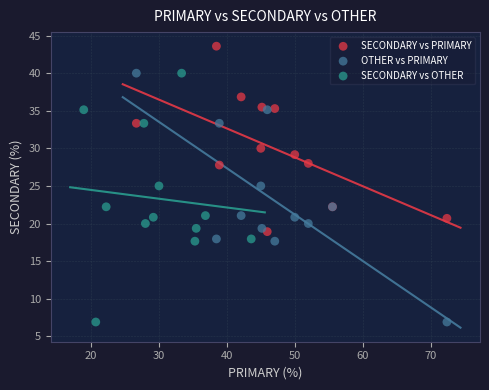

Which series reaches the maximum Y coordinate?

SECONDARY vs PRIMARY